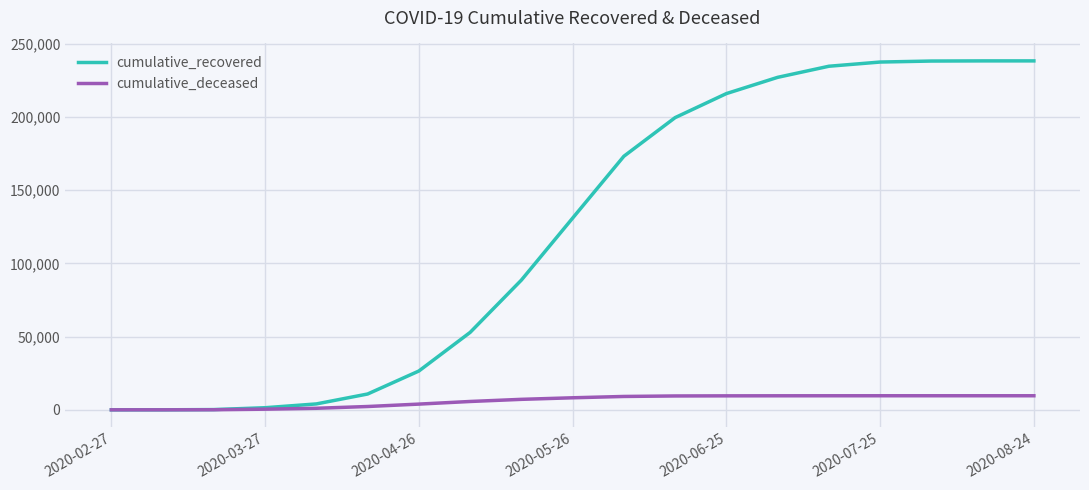

Which series has the largest range (max minus min)?

cumulative_recovered